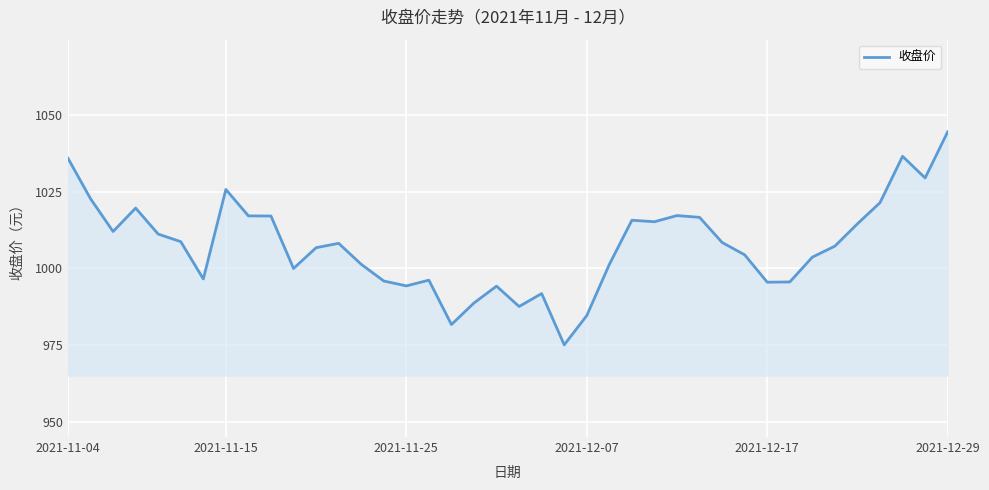

What is the maximum value shown in the chart?

1044.5